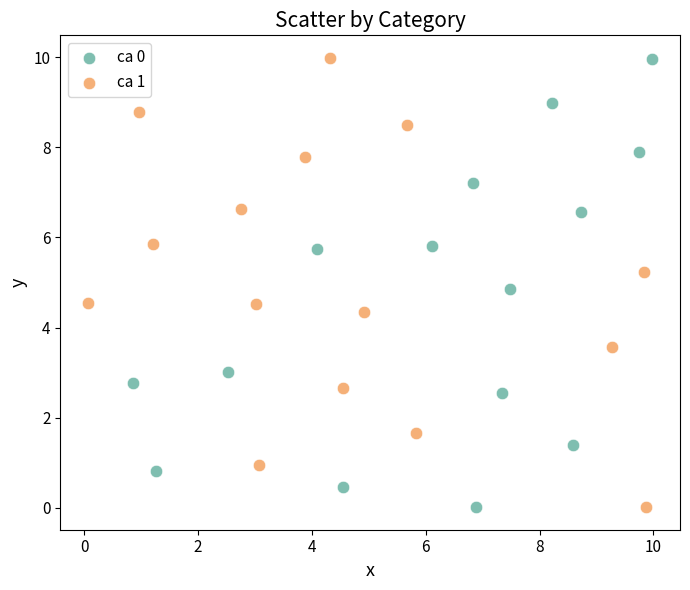

Which series has the widest spread of Y values?

ca 1